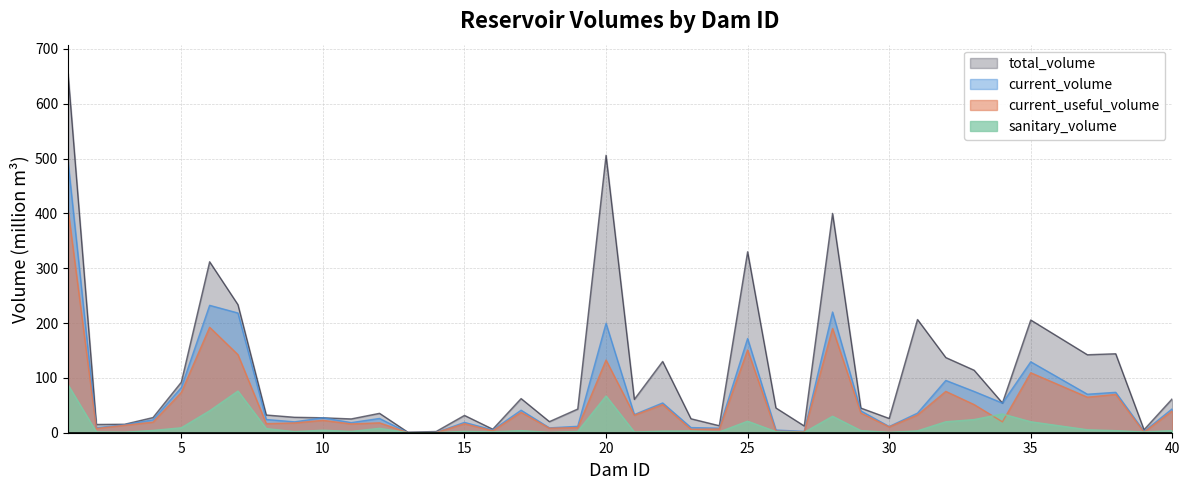

Reading right to left, list all the values displayed in this chart.

total_volume: 62.1	5.5	144.0	142.2	205.6	54.2	114.0	137.1	206.5	26.1	45.0	400.0	12.3	45.2	330.0	12.8	25.5	130.0	60.9	506.0	43.2	20.2	62.3	6.5	31.6	2.3	1.0	35.4	25.2	27.3	28.2	32.3	233.6	311.8	92.2	27.7	15.5	15.1	655.3
current_volume: 43.7	2.4	73.7	70.2	129.3	54.0	75.3	95.4	35.8	11.3	39.8	220.1	2.5	4.9	171.9	8.3	9.4	54.3	33.1	199.5	11.7	8.9	41.1	5.1	18.9	0.5	0.3	26.0	18.4	27.2	19.8	24.1	218.3	232.3	82.4	23.5	14.6	9.0	494.2
current_useful_volume: 39.7	1.0	69.9	64.8	109.3	19.9	51.3	75.4	32.4	10.6	35.9	190.1	1.7	2.9	150.9	6.8	6.2	51.3	31.9	132.5	9.3	8.2	37.2	3.6	16.4	0.3	0.2	18.0	16.0	22.6	17.8	16.6	142.3	192.3	73.4	19.3	13.6	7.6	407.0
sanitary_volume: 3.9	1.4	3.8	5.4	20.0	34.2	24.0	20.0	3.4	0.7	3.9	30.0	0.8	2.0	21.0	1.5	3.2	3.0	1.3	67.0	2.4	0.7	3.9	1.5	2.5	0.2	0.1	8.0	2.4	4.6	2.0	7.5	76.0	40.0	9.0	4.2	1.0	1.4	87.2